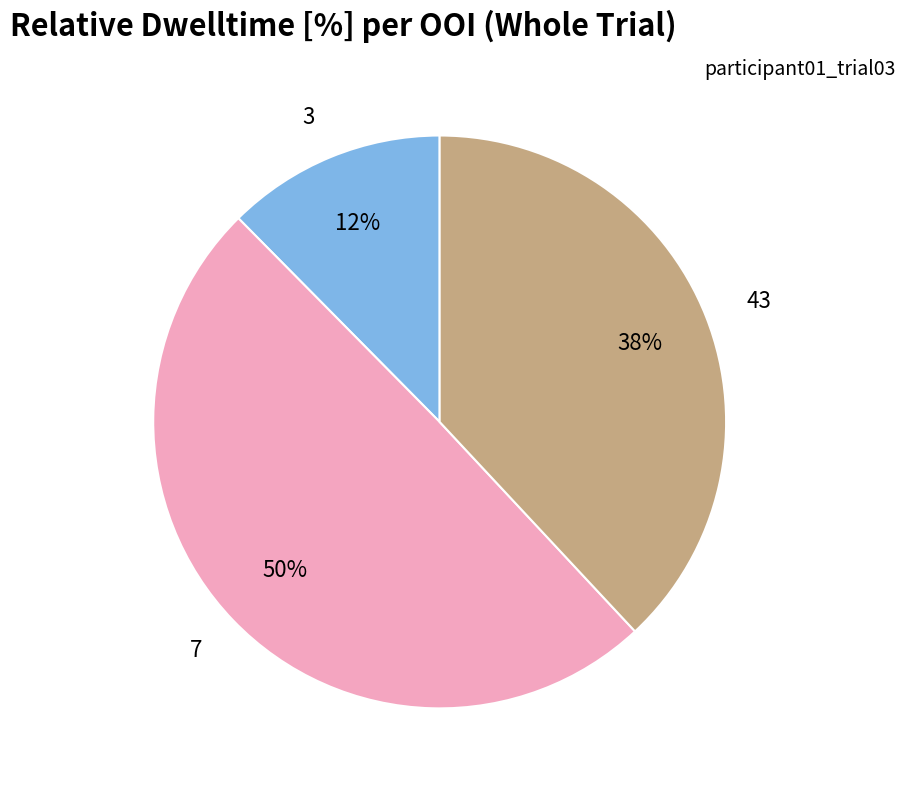

To the nearest percent, what percentage of the pie is 43?

38%